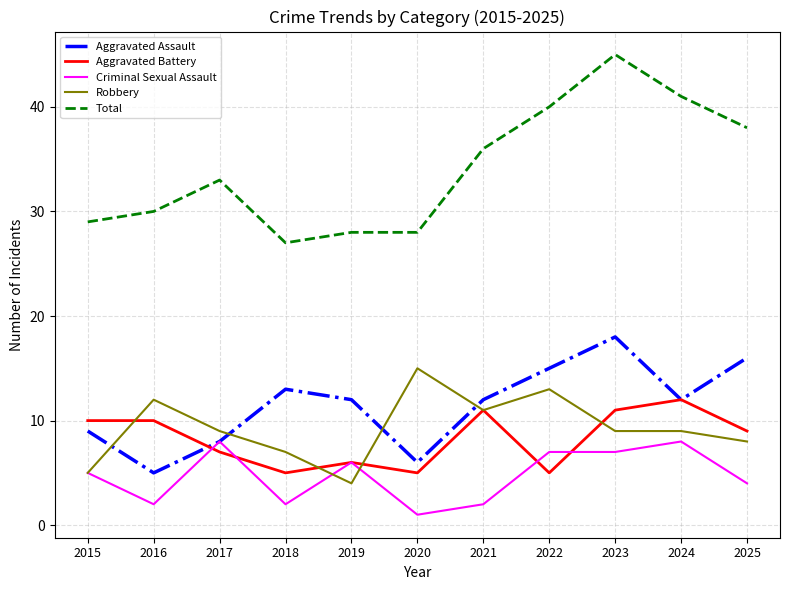

What is the average value of the Aggravated Assault series?

11